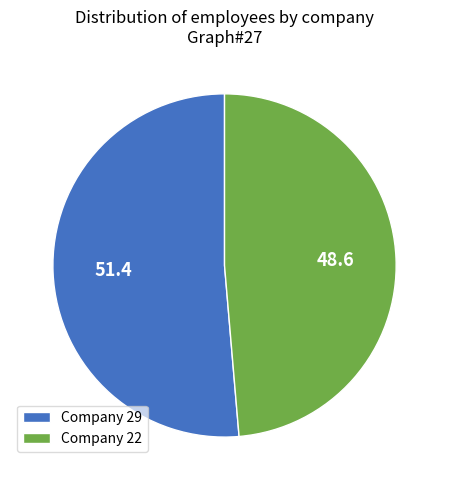

Which category has the smallest portion of the pie?

Company 22